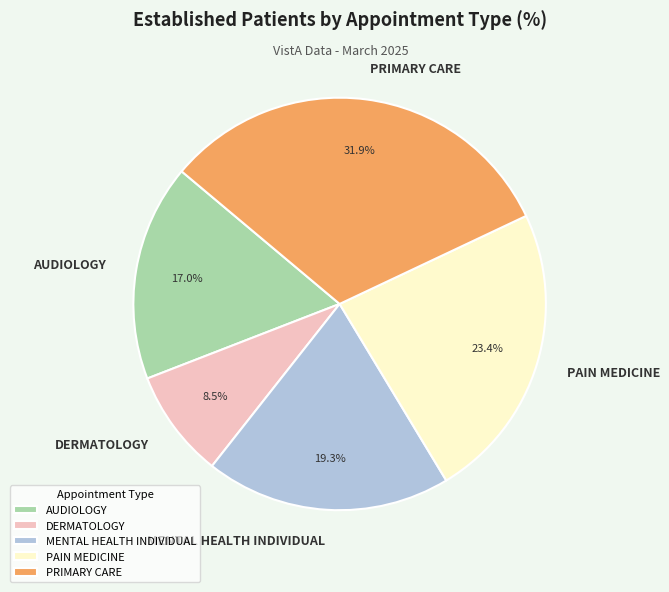

To the nearest percent, what is the difference between the MENTAL HEALTH INDIVIDUAL and PRIMARY CARE slice percentages?

13%